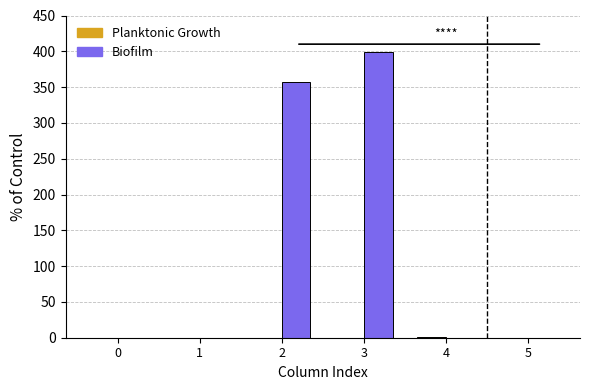

The value of Biofilm at 3 is 399. True or false?

True